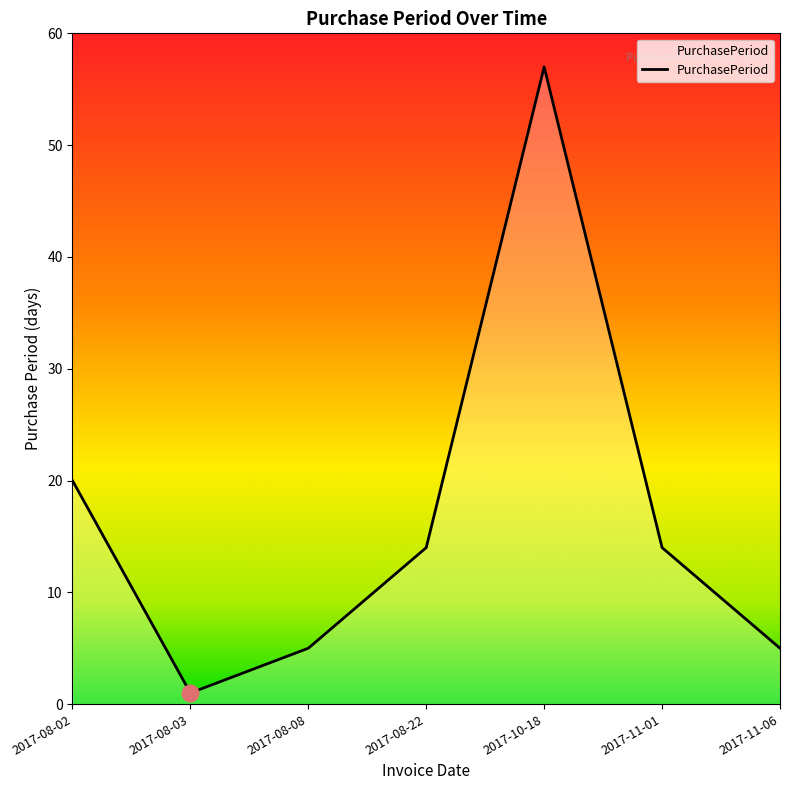

Is it true that the value at 2017-11-06 is 5?

True